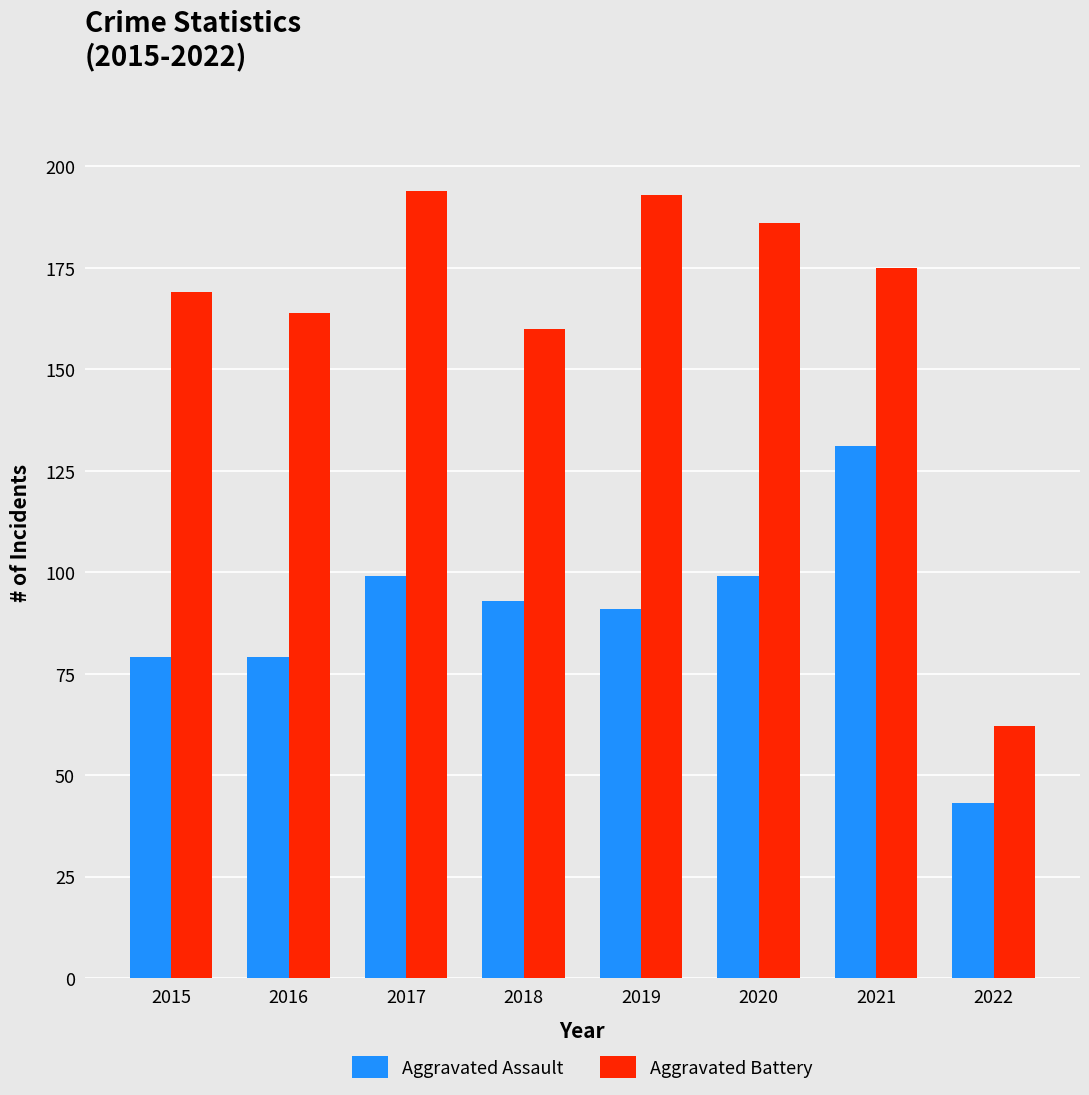

Which series has the widest spread of values?

Aggravated Battery